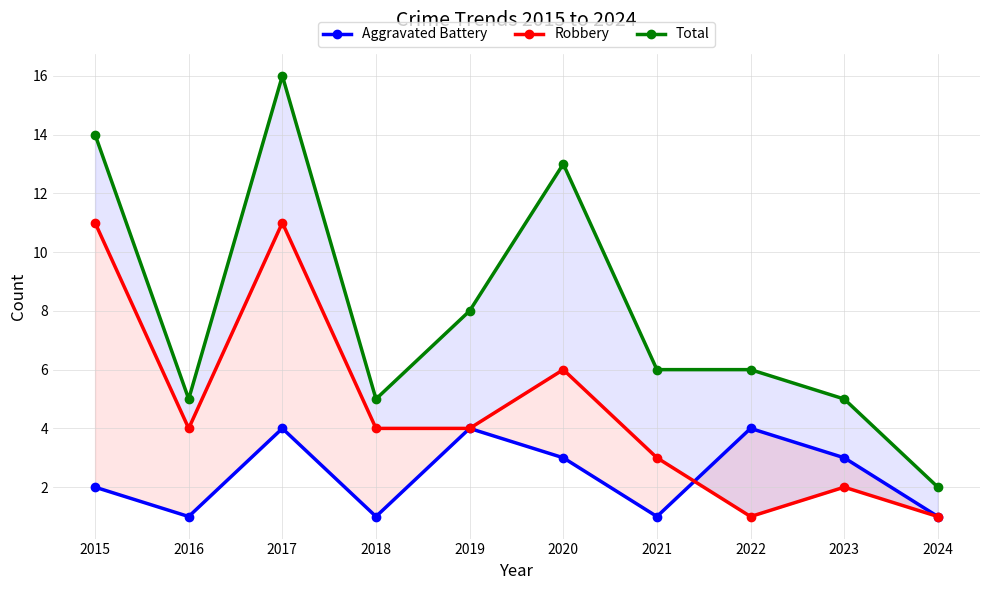

What is the spread (max minus min) of values at 2019?

4